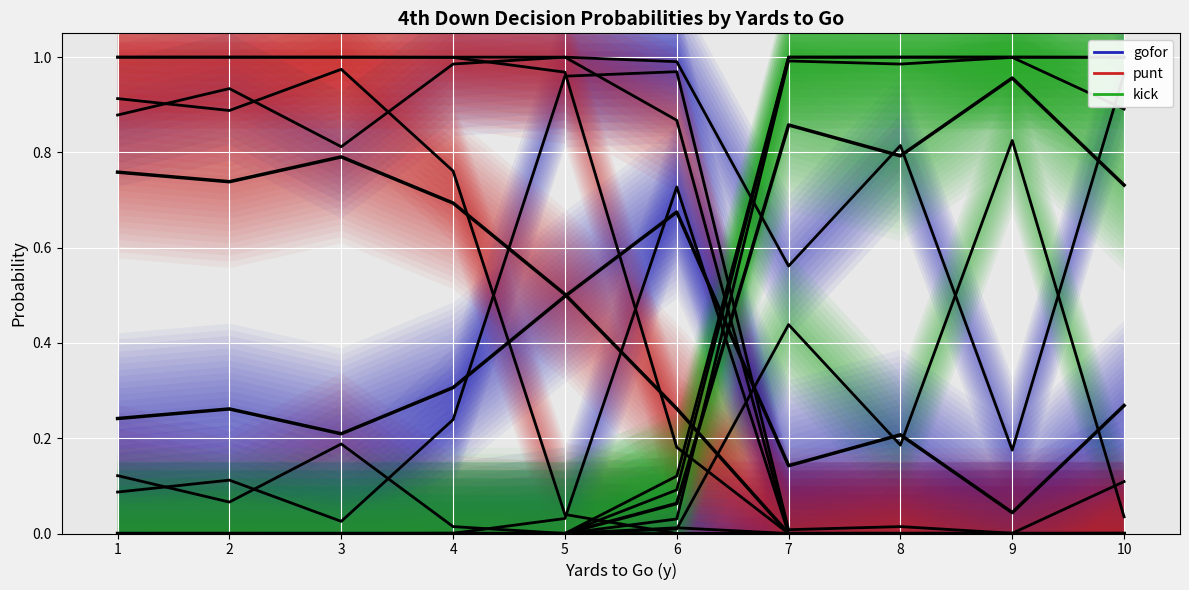

Which category has the highest value in the kick series?

9